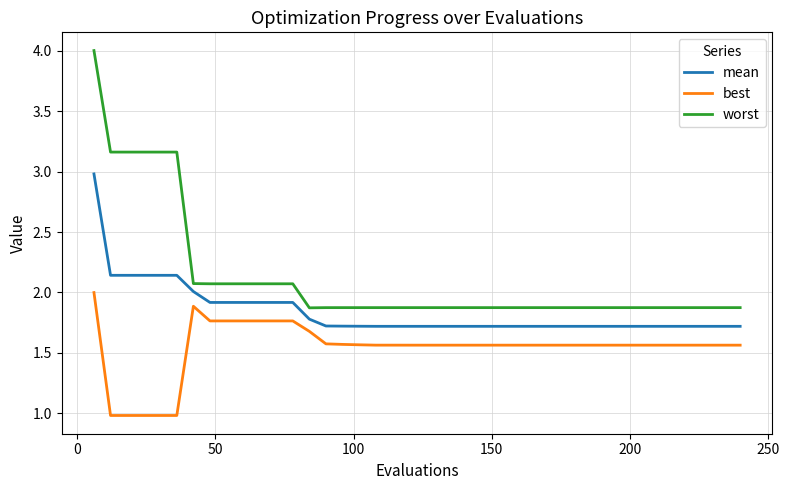

At how many categories does at least one series exceed 3?

6